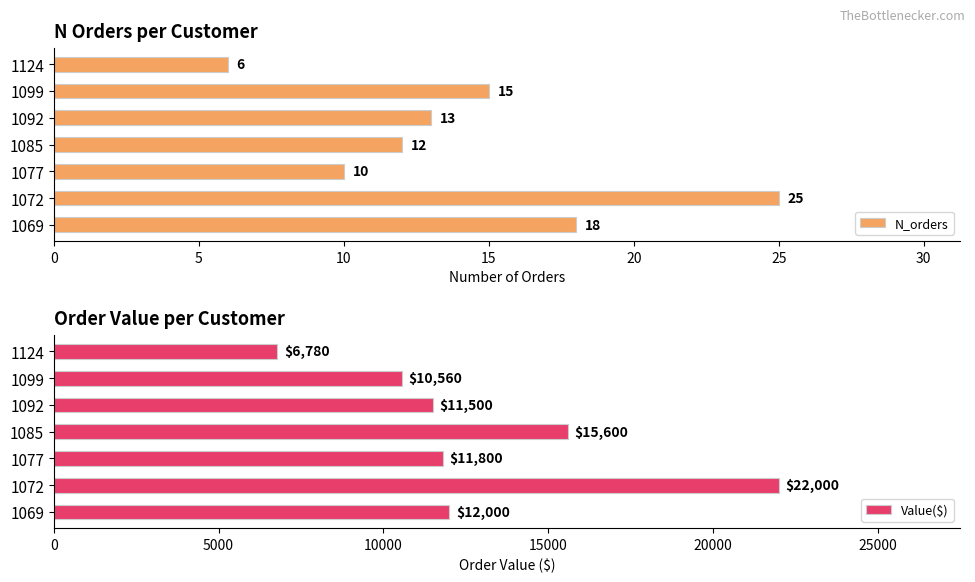

Reading left to right, list all the values displayed in this chart.

N_orders: 18	25	10	12	13	15	6
Value($): 12000	22000	11800	15600	11500	10560	6780